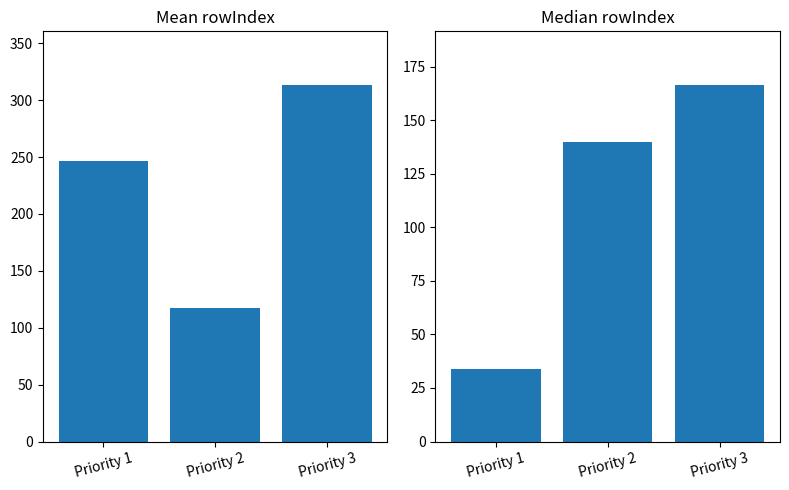

What is the value of the Mean rowIndex bar at the 2nd from the left?

117.3